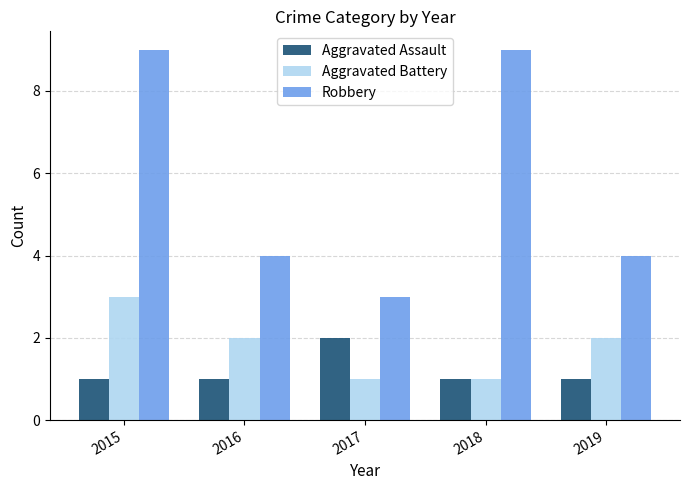

Is the value of Aggravated Battery at 2017 greater than the value of Aggravated Assault at 2017?

No